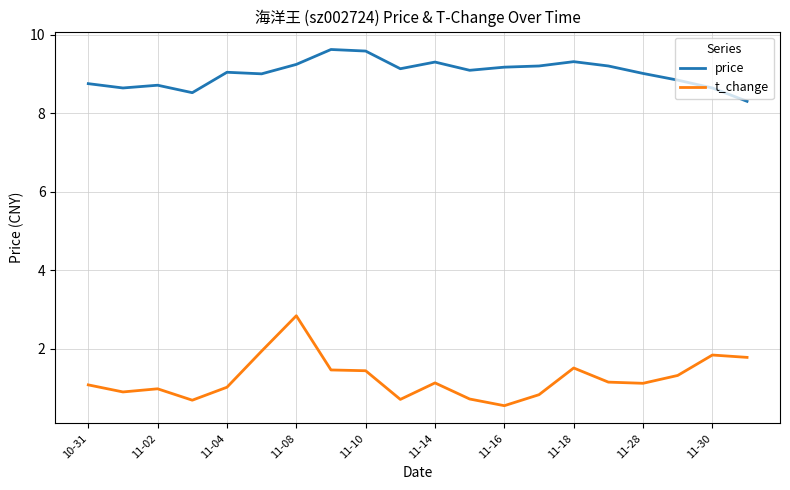

What is the greatest value displayed?

9.6